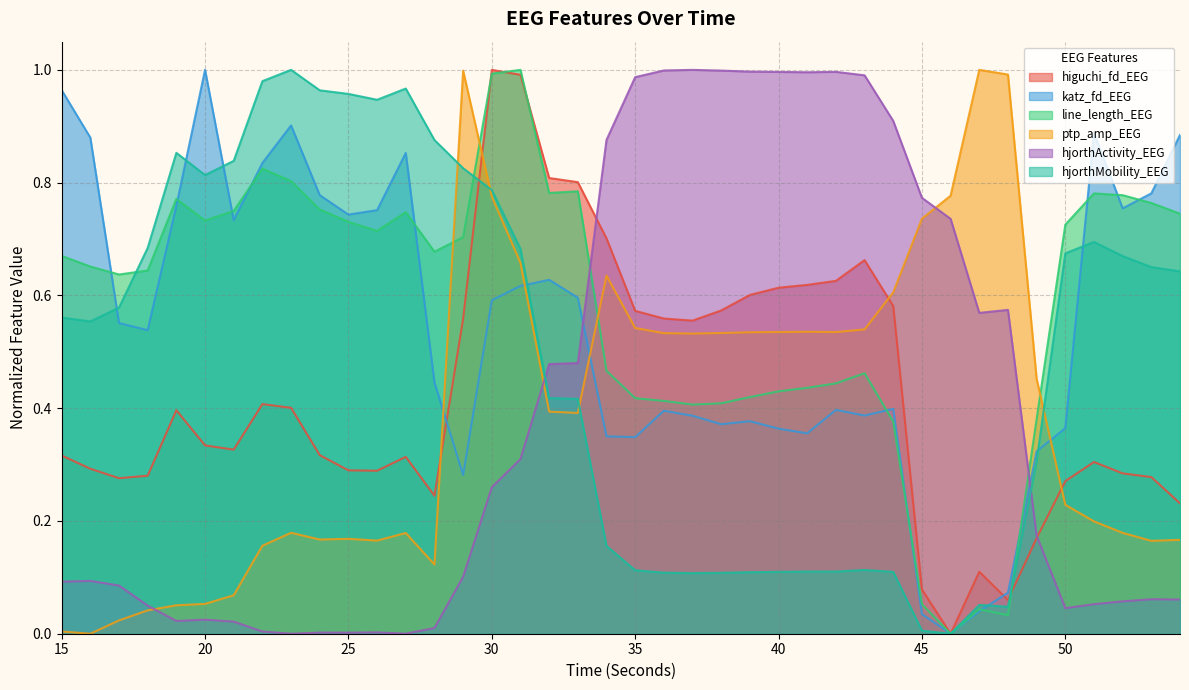

How many lines are shown in the chart?

6